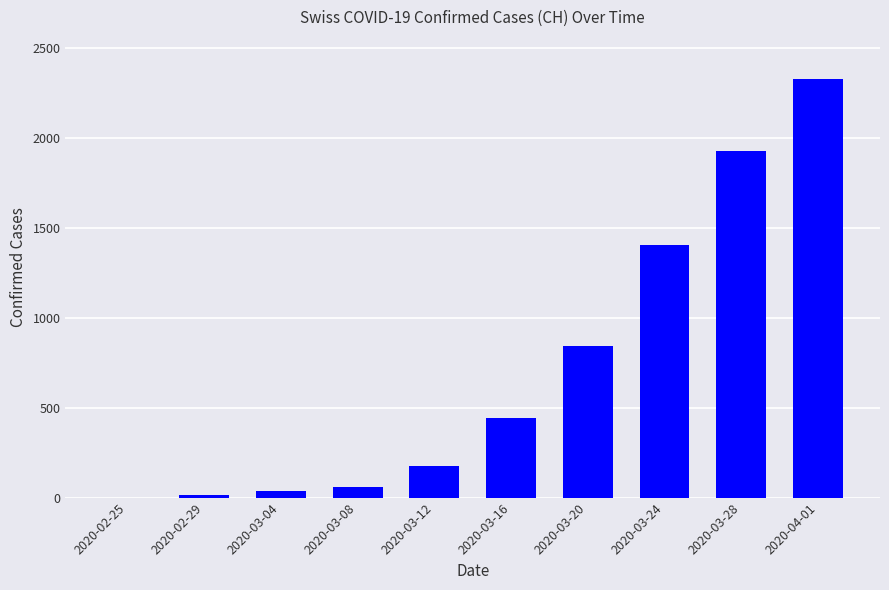

What is the sum of all values?

7226